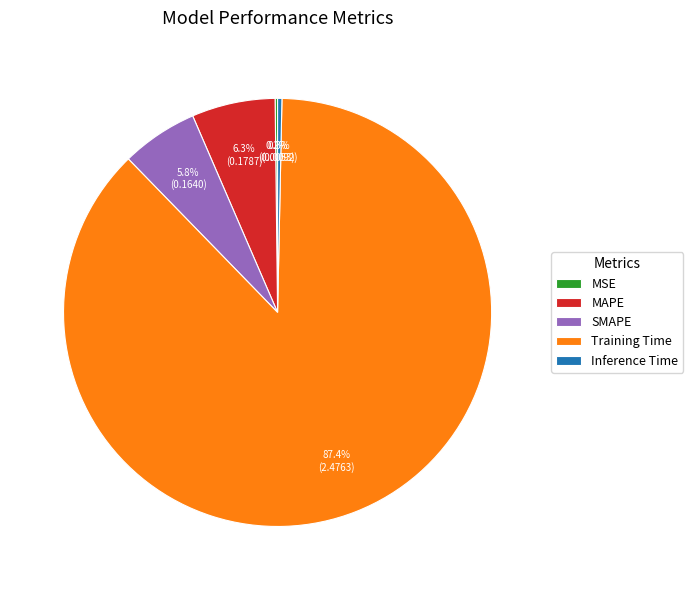

Is there a majority slice in this chart?

Yes